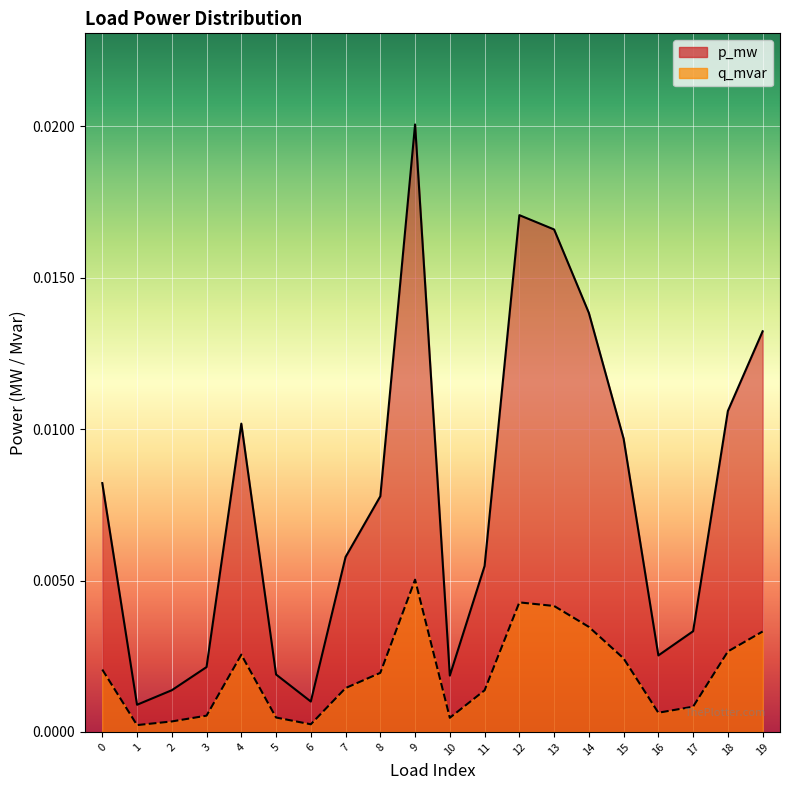

True or false: p_mw and q_mvar intersect in this chart.

False